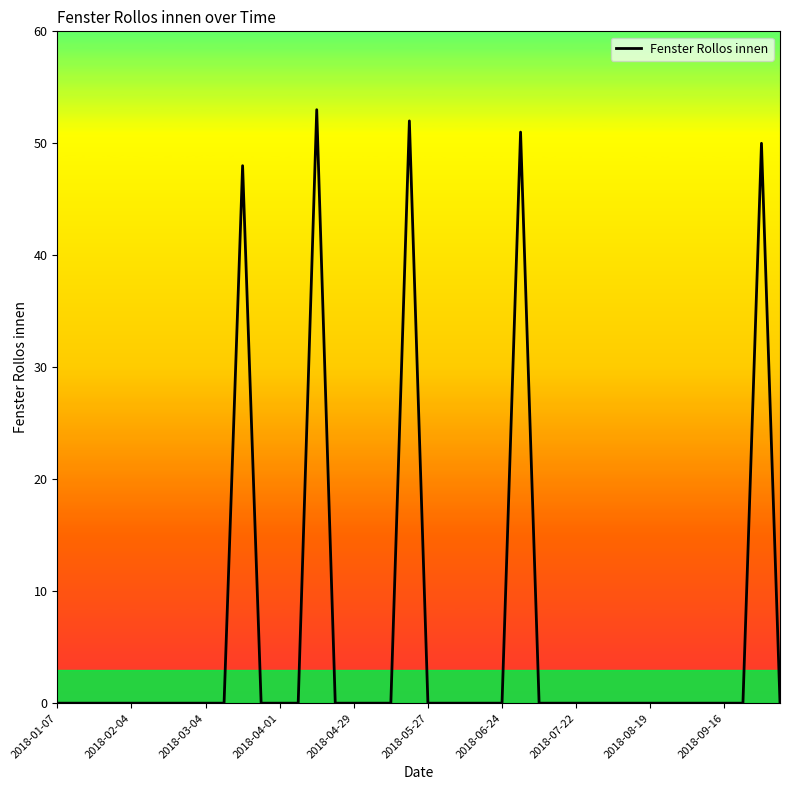

What is the difference between the second highest and second lowest values?

52